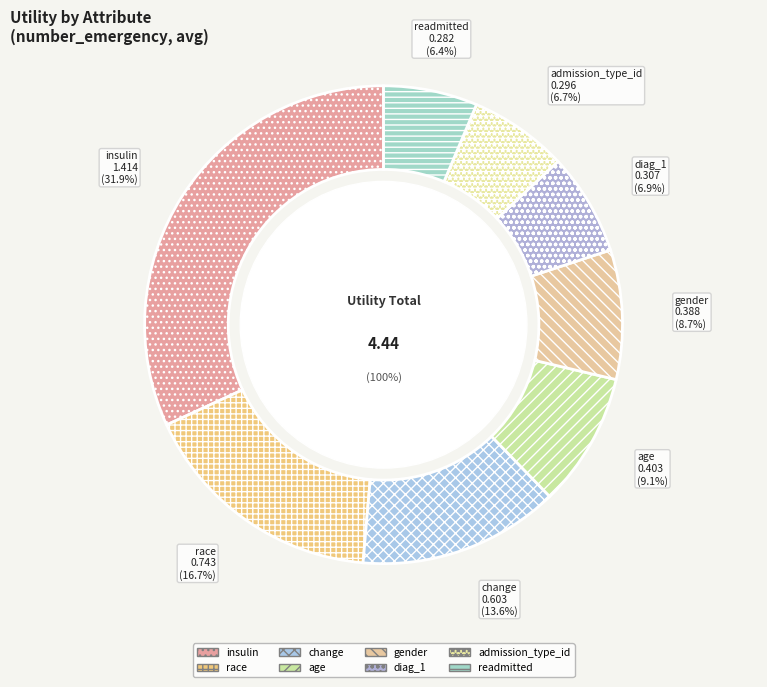

Is there a majority slice in this chart?

No